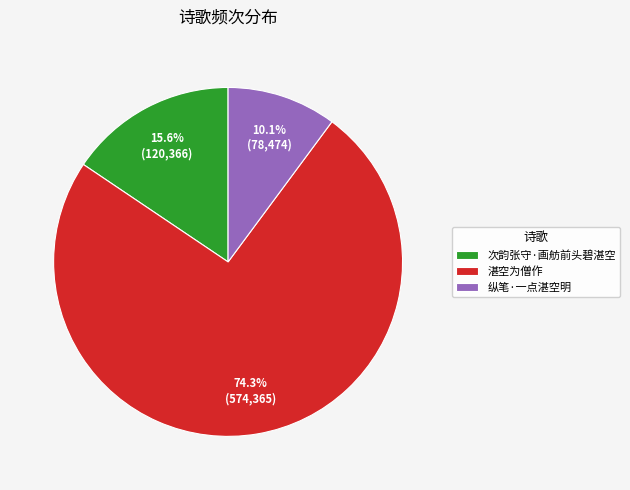

Is it true that 湛空为僧作 is 64% of the pie?

False